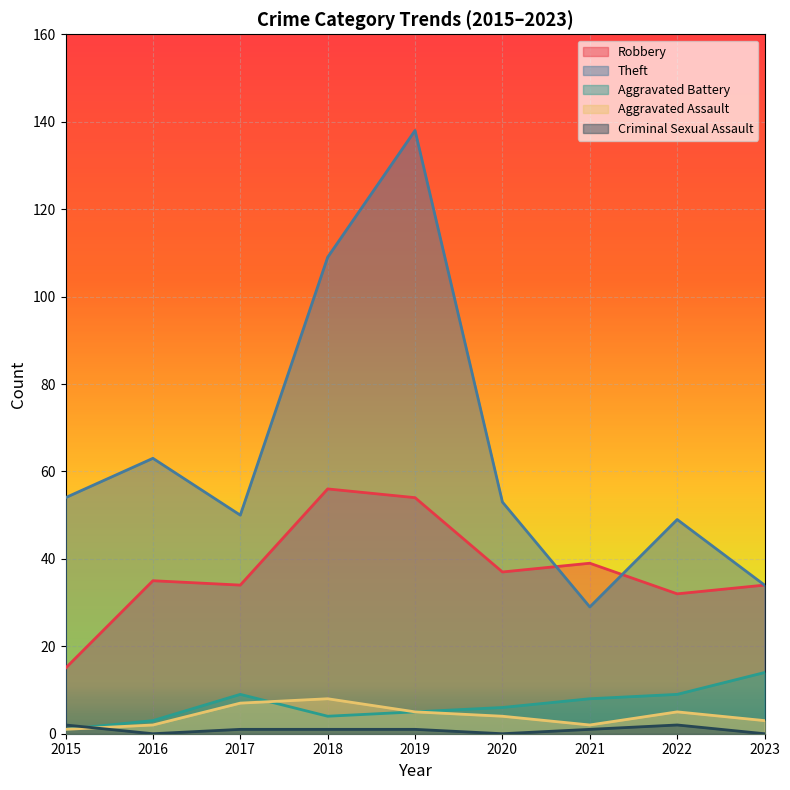

Which label corresponds to the smallest value in the chart?

2016